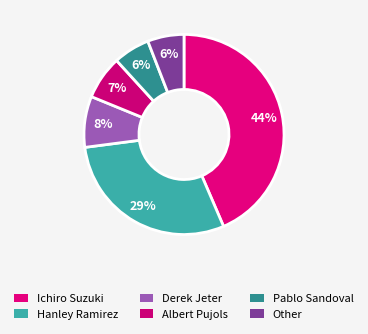

To the nearest percent, what percentage of the pie is Pablo Sandoval?

6%